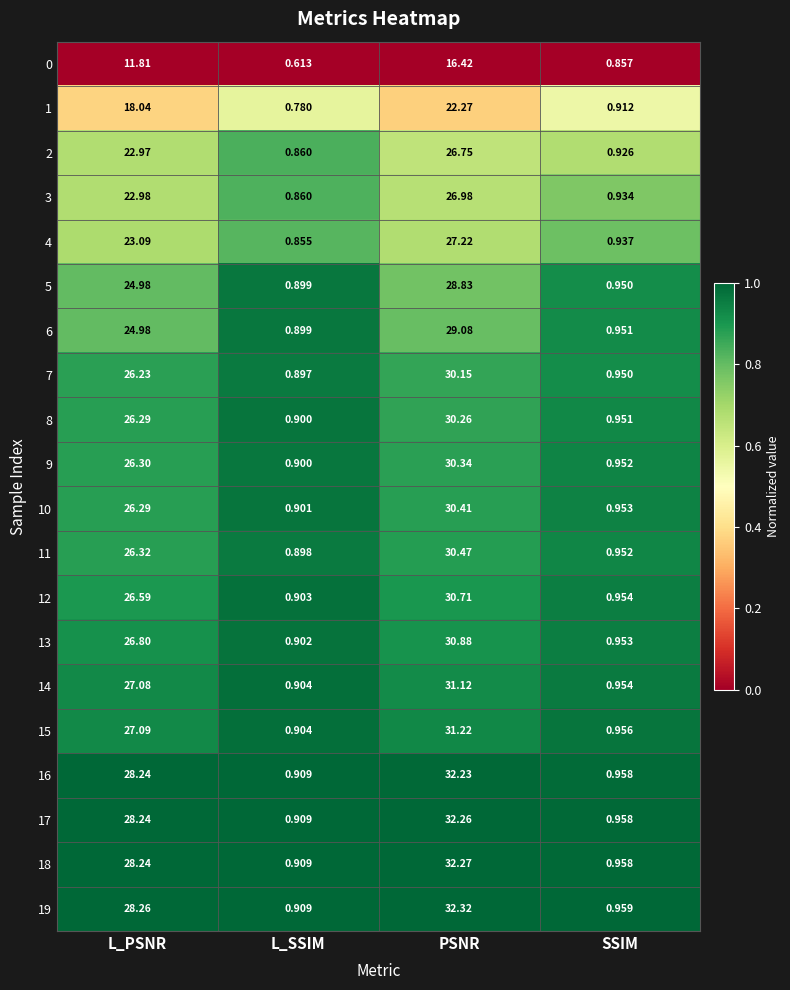

At which label does 18 reach its minimum?

L_SSIM